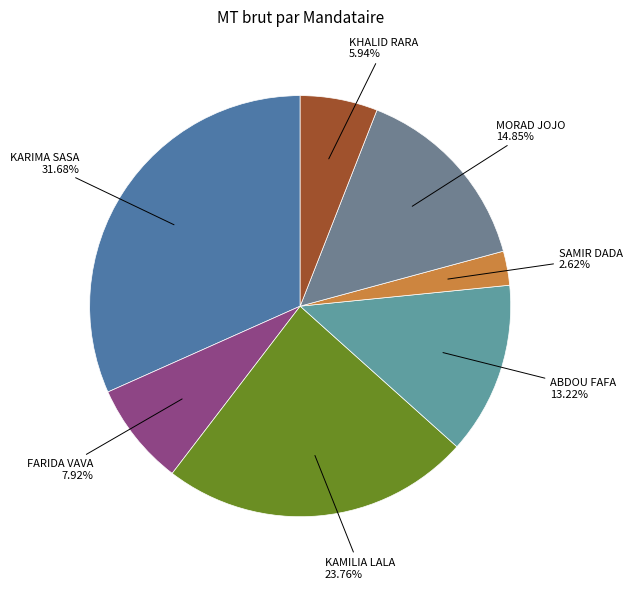

Which category has the smallest portion of the pie?

SAMIR DADA